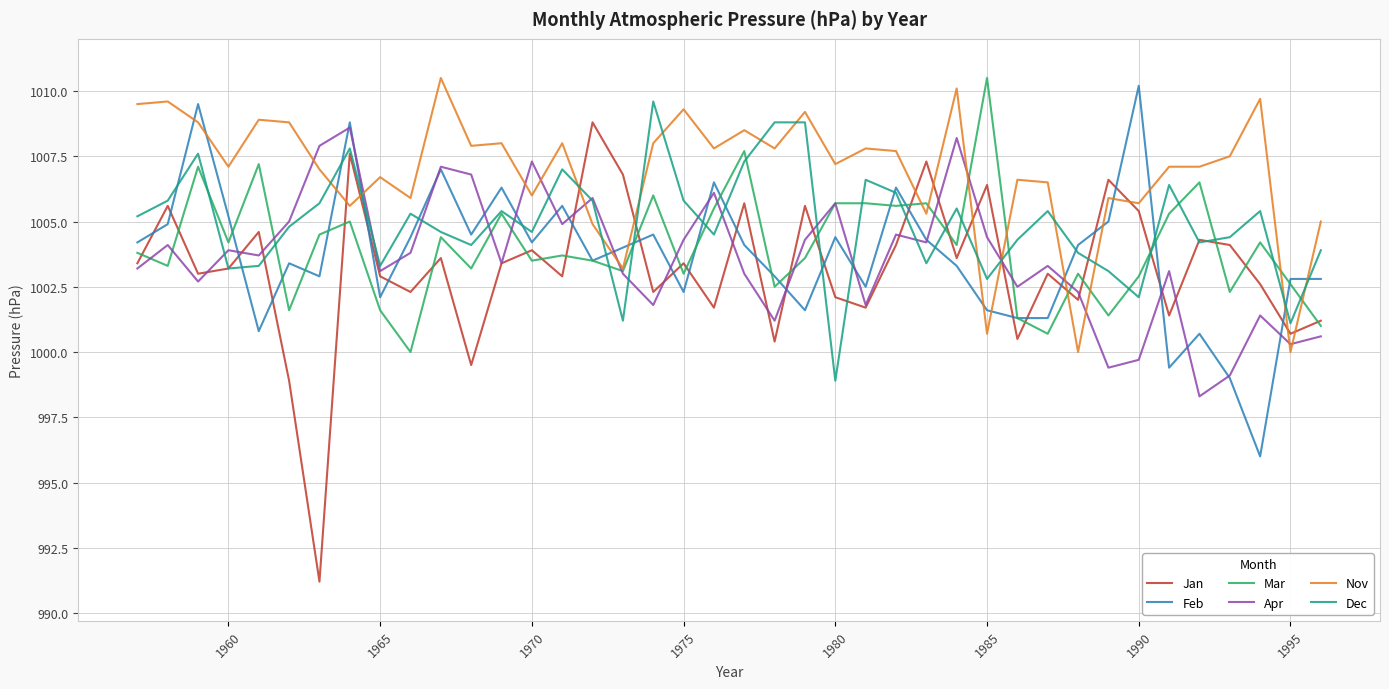

Which series has the widest spread of values?

Jan